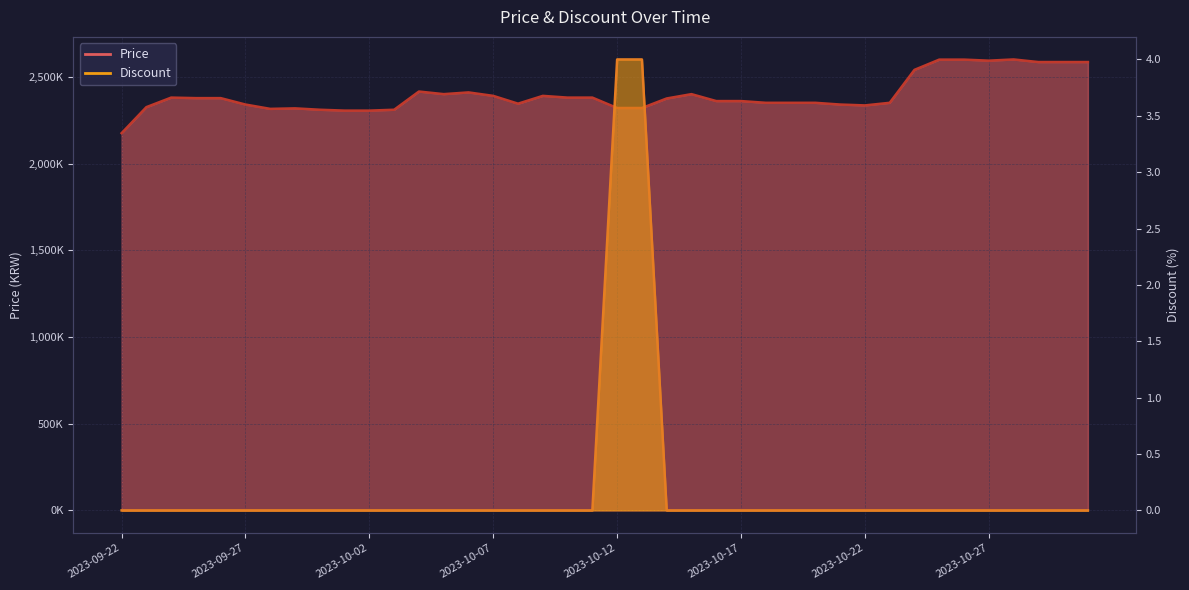

At 2023-09-28, list the series in order from largest to smallest.

Price, Discount